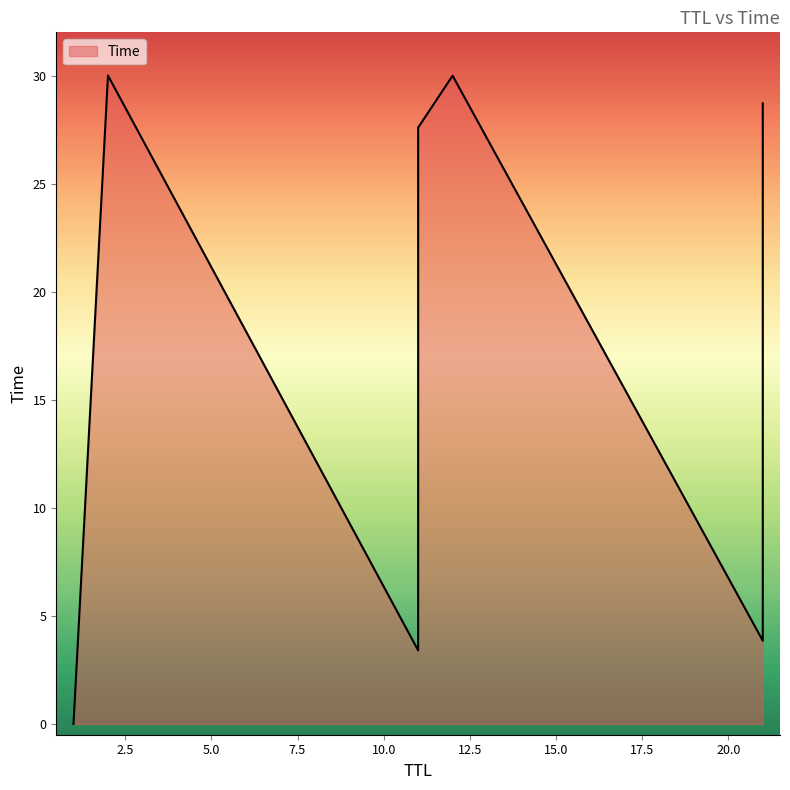

What is the difference between the values at 1 and 11?

3.4